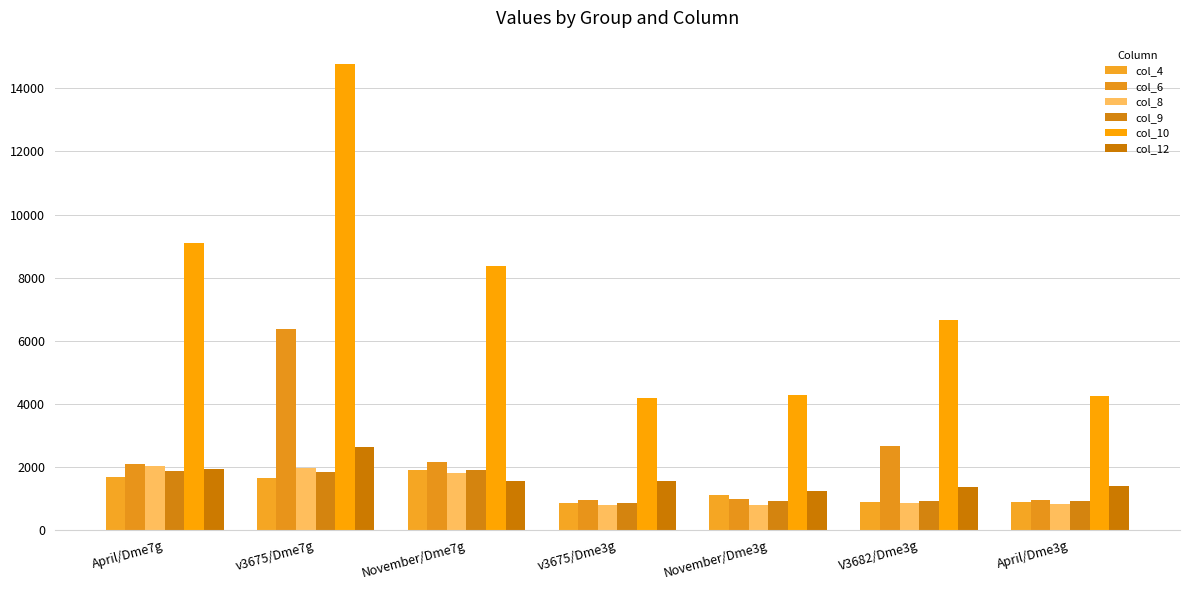

What is the label of the 5th bar from the left?

November/Dme3g